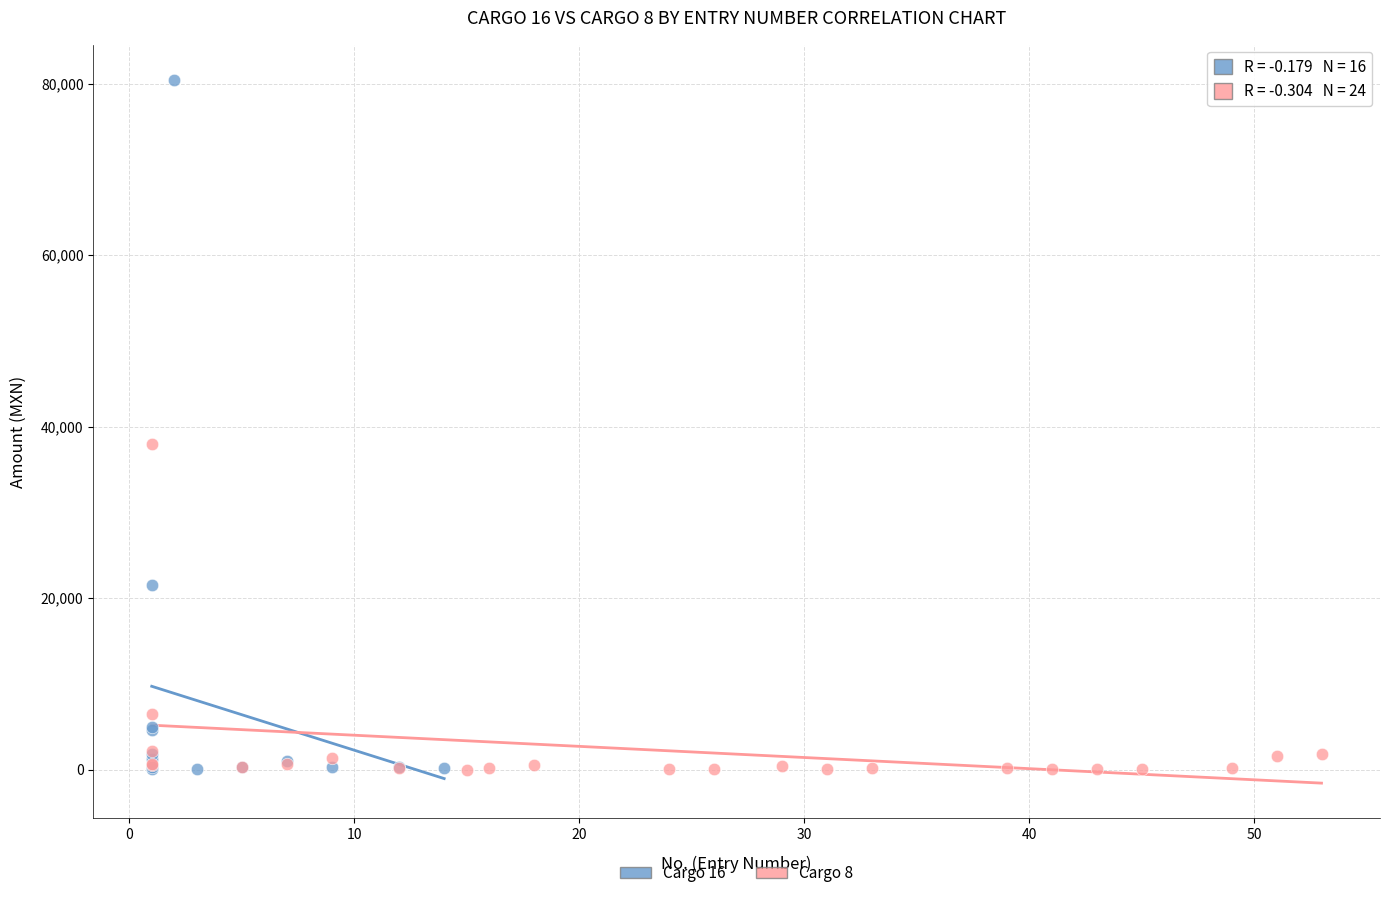

Which series contains the highest Y value?

Cargo 16